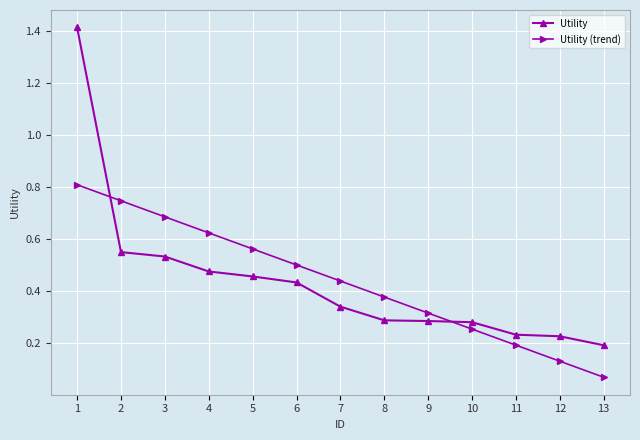

True or false: Utility (trend) has more than 2 interior local peaks.

False